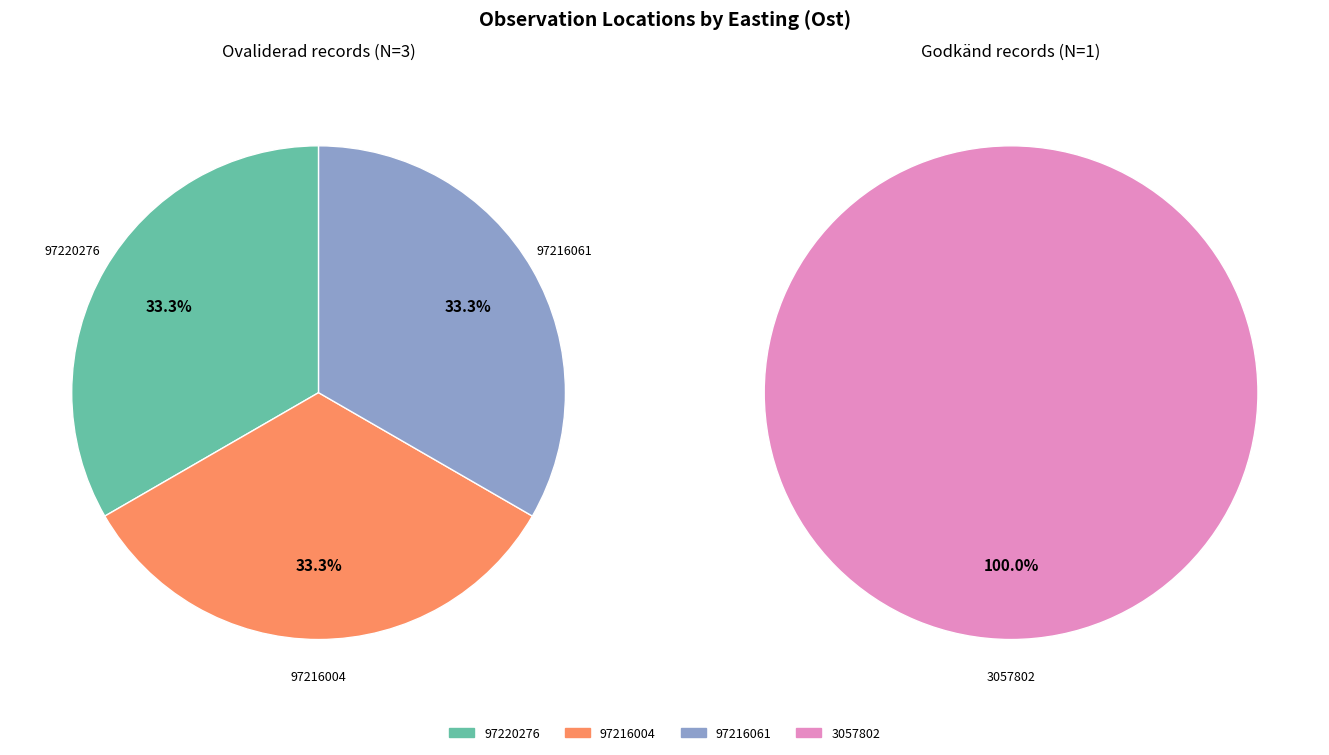

Is there a majority slice in this chart?

No